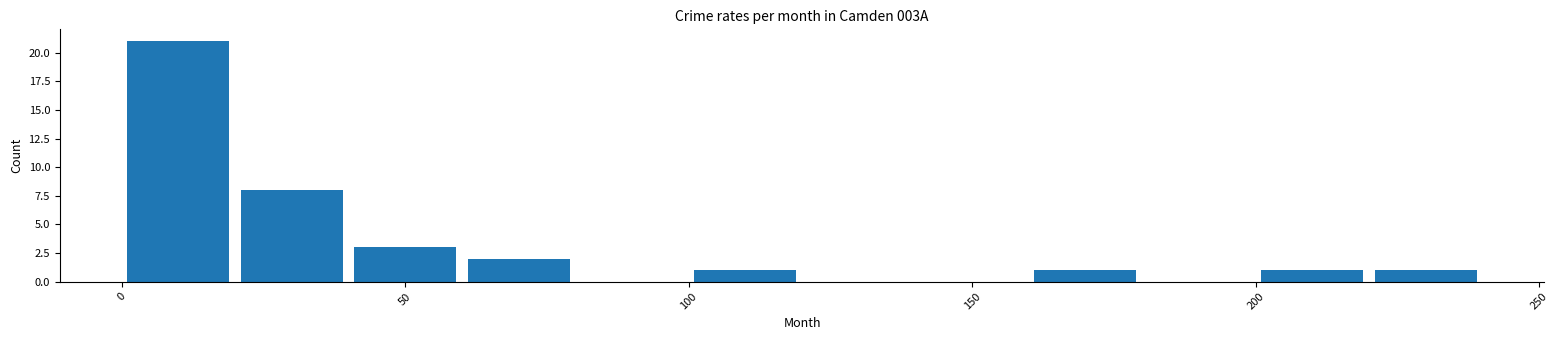

Reading left to right, list every bar in this chart as the range it spans on the x-axis followed by its height. The values are not printed on the chart, so give them approximately, as read against the axis.

0 to 20: 21
20 to 40: 8
40 to 60: 3
60 to 80: 2
80 to 100: 0
100 to 120: 1
120 to 140: 0
140 to 160: 0
160 to 180: 1
180 to 200: 0
200 to 220: 1
220 to 240: 1